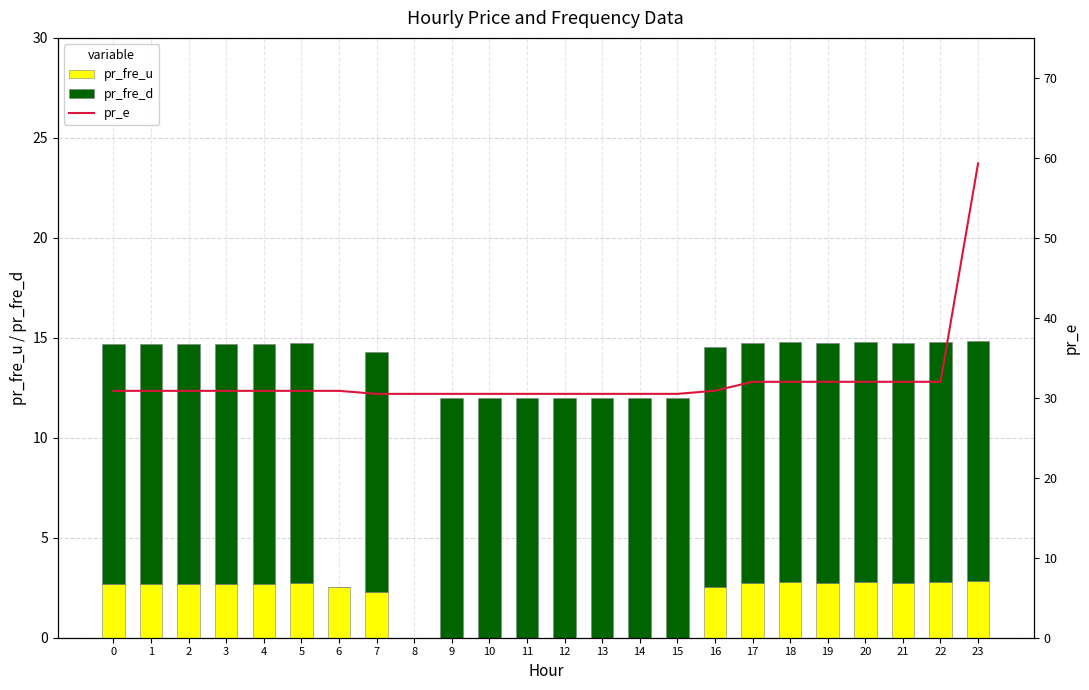

How many series are shown in this chart?

3